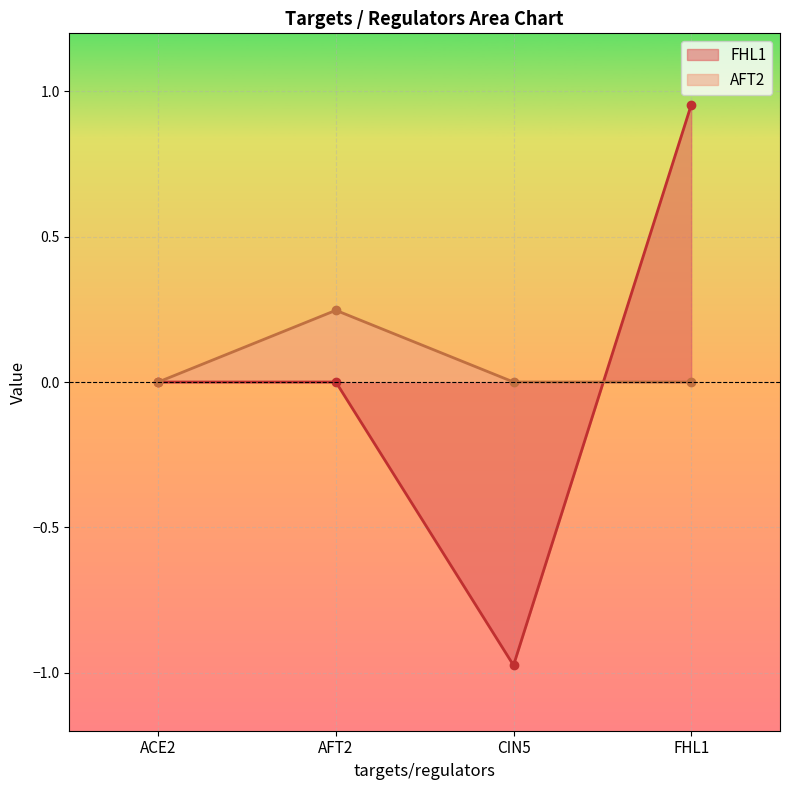

What is the minimum value for FHL1?

-1.0